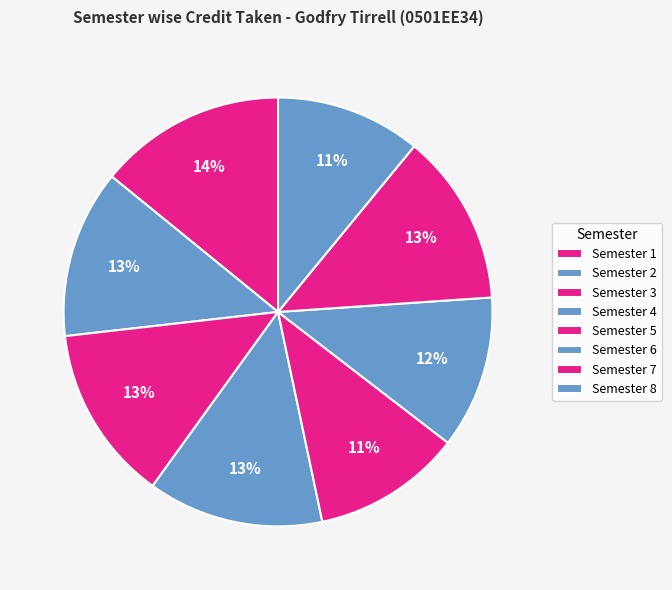

What is the ratio of the value at Semester 4 to the value at Semester 8?

1.2